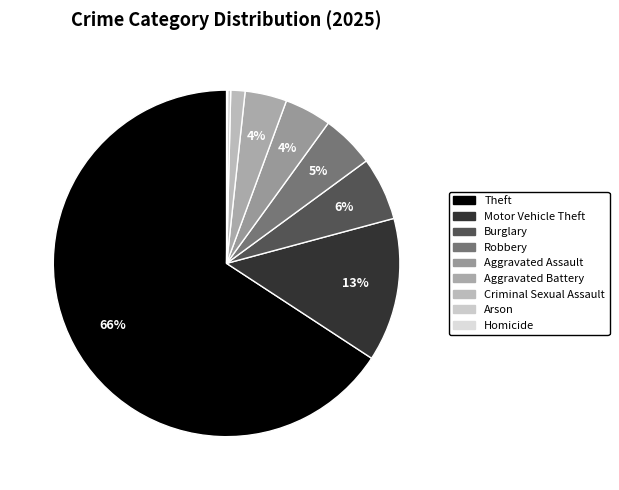

What is the ratio of the value at Aggravated Battery to the value at Theft?

0.1